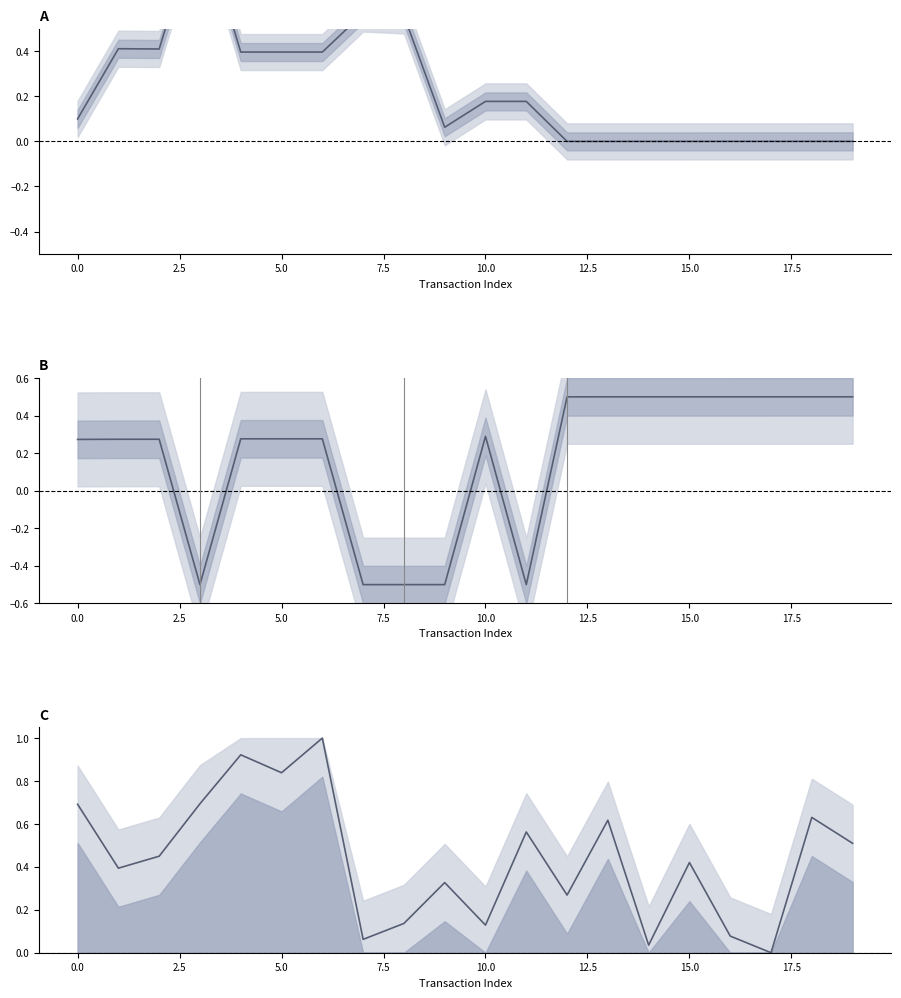

What is the smallest value displayed?

-0.5